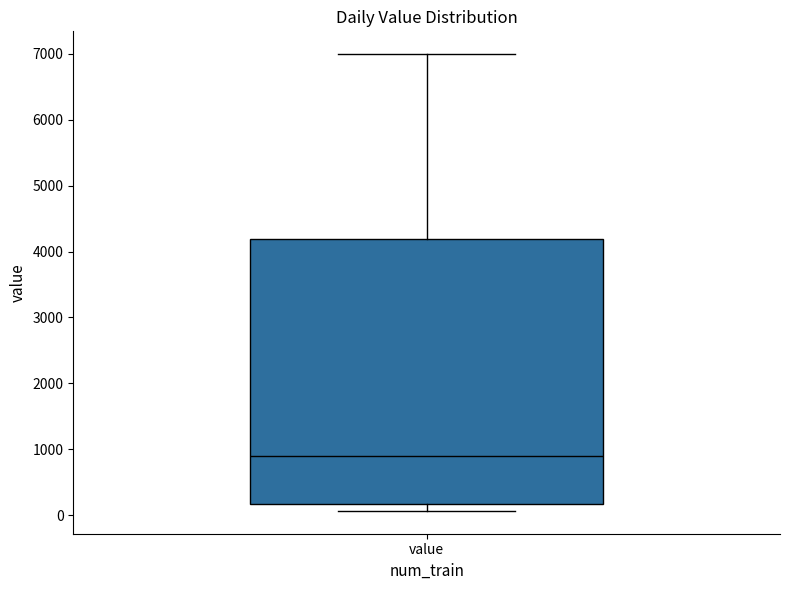

Where does the upper whisker of the box for value end on the y-axis? The values are not printed on the chart, so give them approximately, as read against the axis.

7000